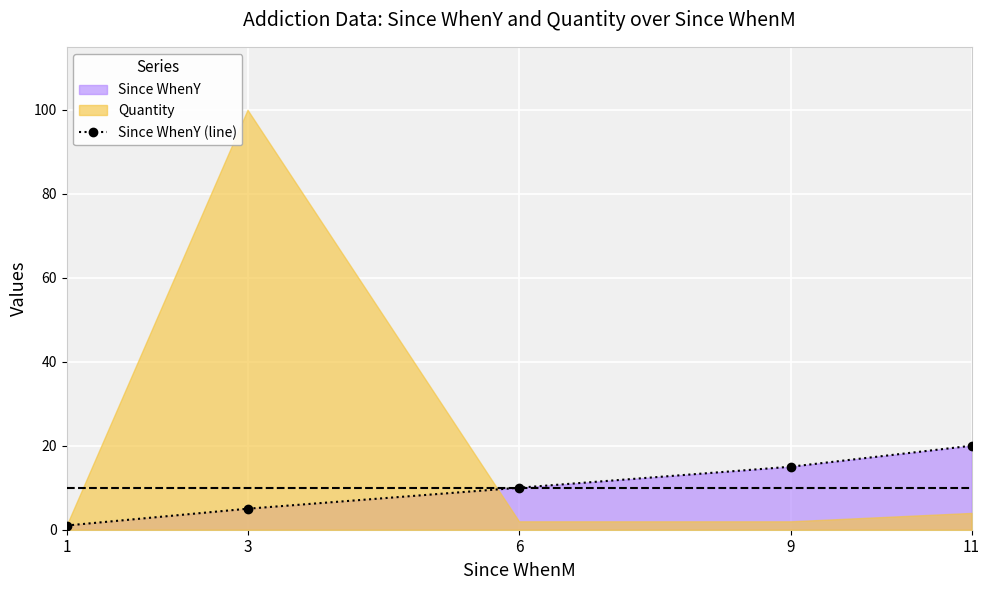

What is the change in value from 1 to 9?

+14